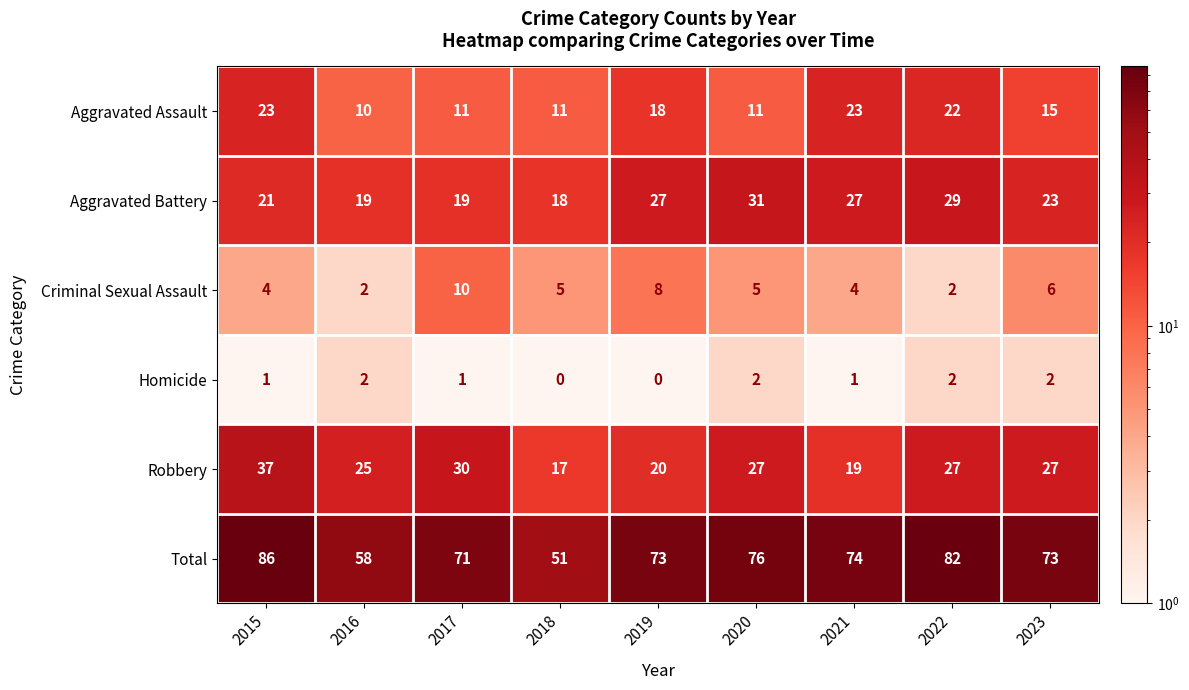

At which category is the sum across all series the highest?

2015